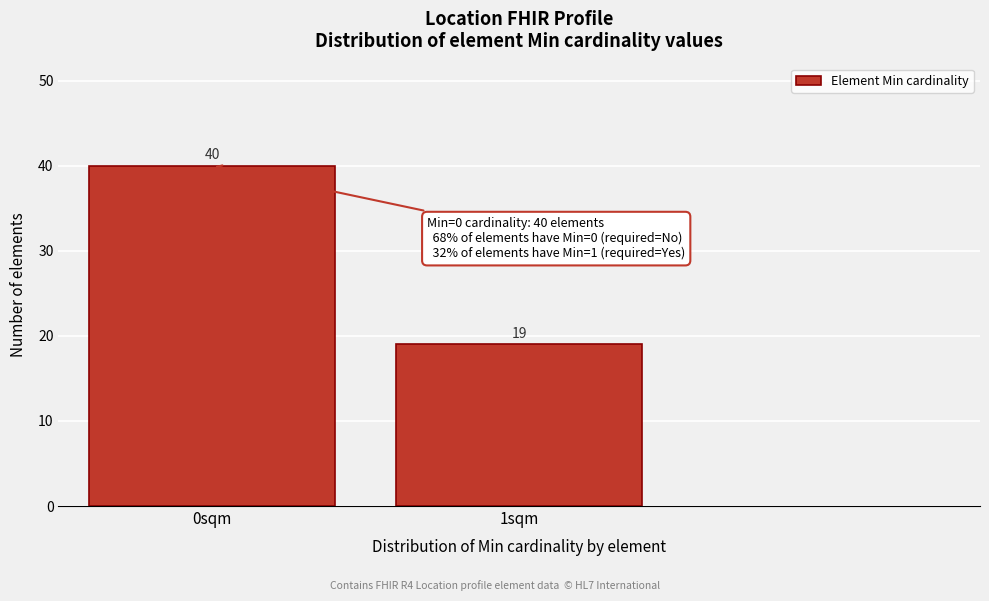

Reading left to right, what are all the values shown in this chart?

40	19